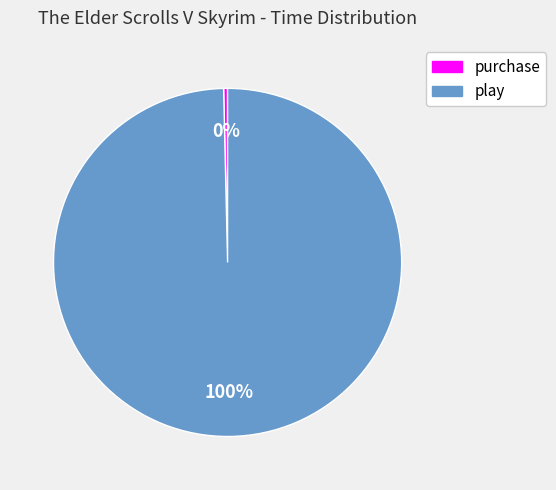

True or false: purchase accounts for 9% of the total.

False